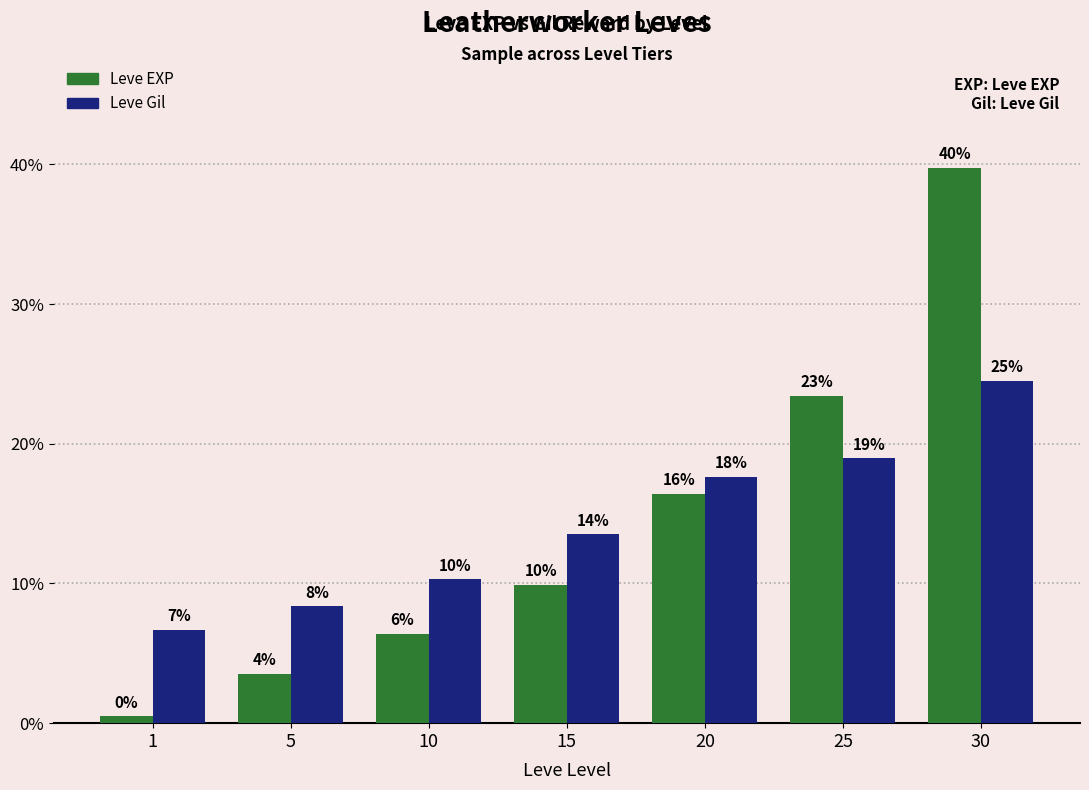

How many bars are there in each group?

2